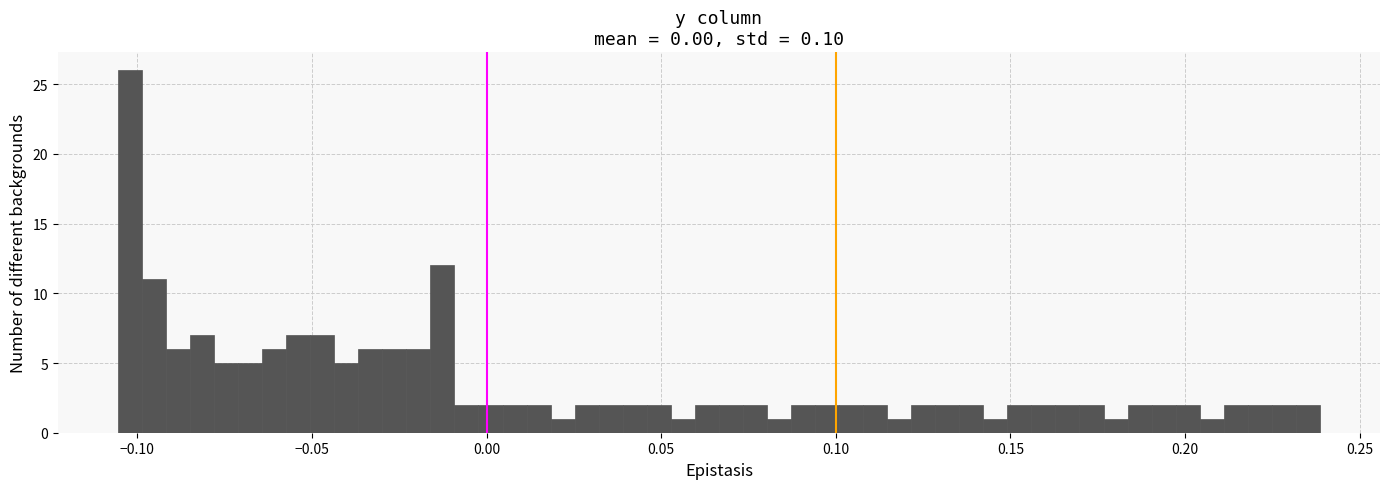

Read against the x-axis, roughly where is the centre of the tallest bar?

-0.100